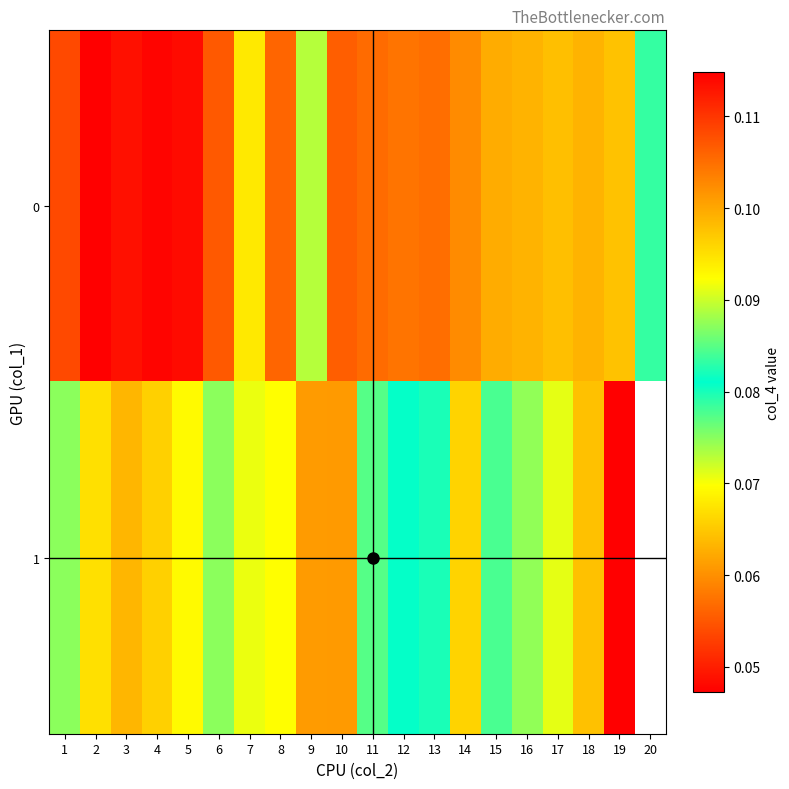

Which series has the largest range (max minus min)?

1